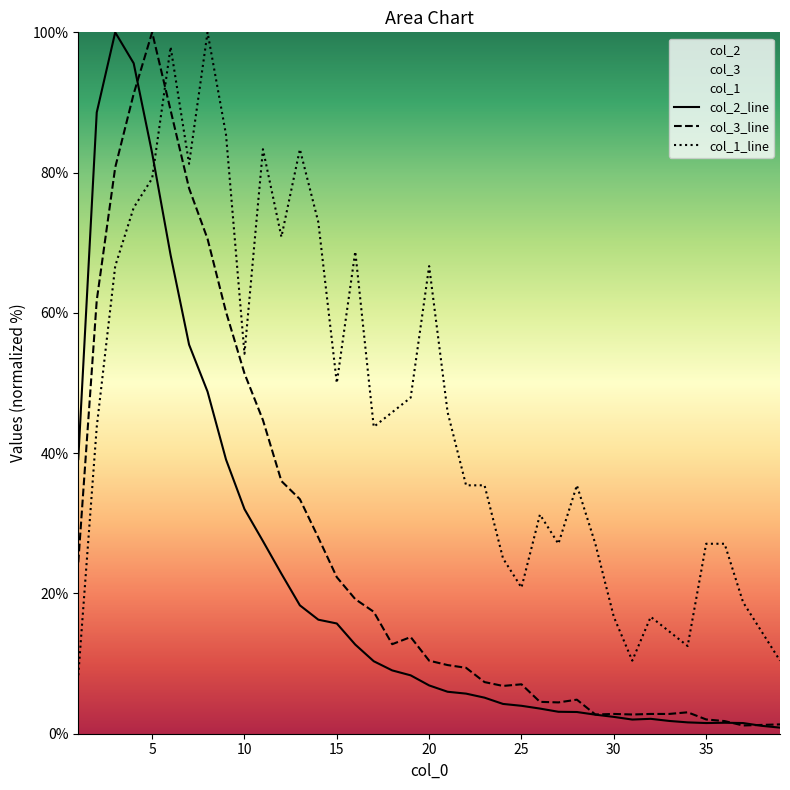

List the series in order of their overall mean, lowest first.

col_2_line, col_3_line, col_1_line